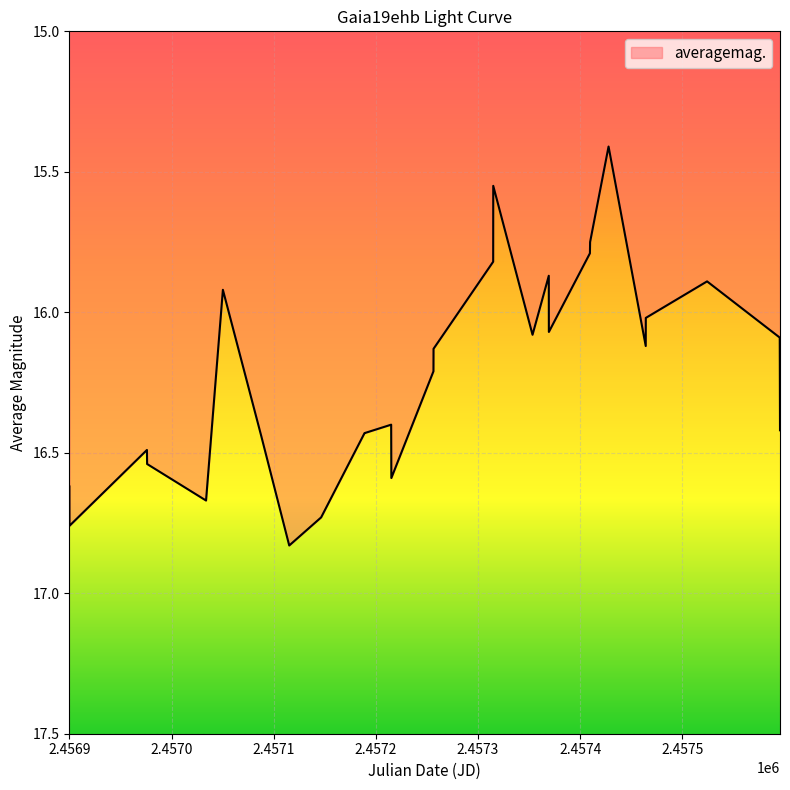

What is the difference between the maximum and minimum values?

1.4